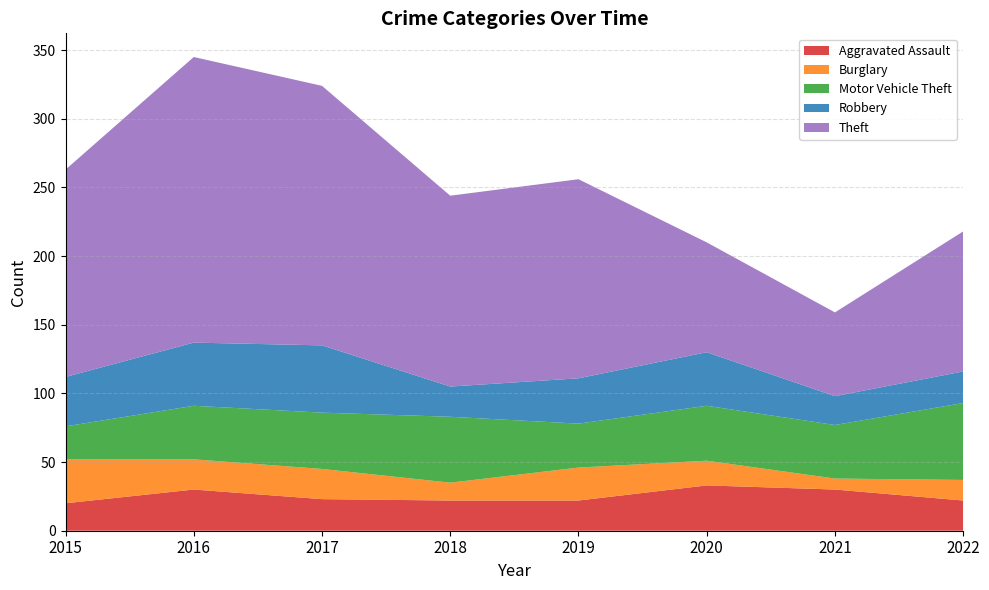

Reading right to left, extract all data points from this chart.

Aggravated Assault: 2022=22	2021=30	2020=33	2019=22	2018=22	2017=23	2016=30	2015=20
Burglary: 2022=15	2021=8	2020=18	2019=24	2018=13	2017=22	2016=22	2015=32
Motor Vehicle Theft: 2022=56	2021=39	2020=40	2019=32	2018=48	2017=41	2016=39	2015=24
Robbery: 2022=23	2021=21	2020=39	2019=33	2018=22	2017=49	2016=46	2015=36
Theft: 2022=102	2021=61	2020=80	2019=145	2018=139	2017=189	2016=208	2015=151